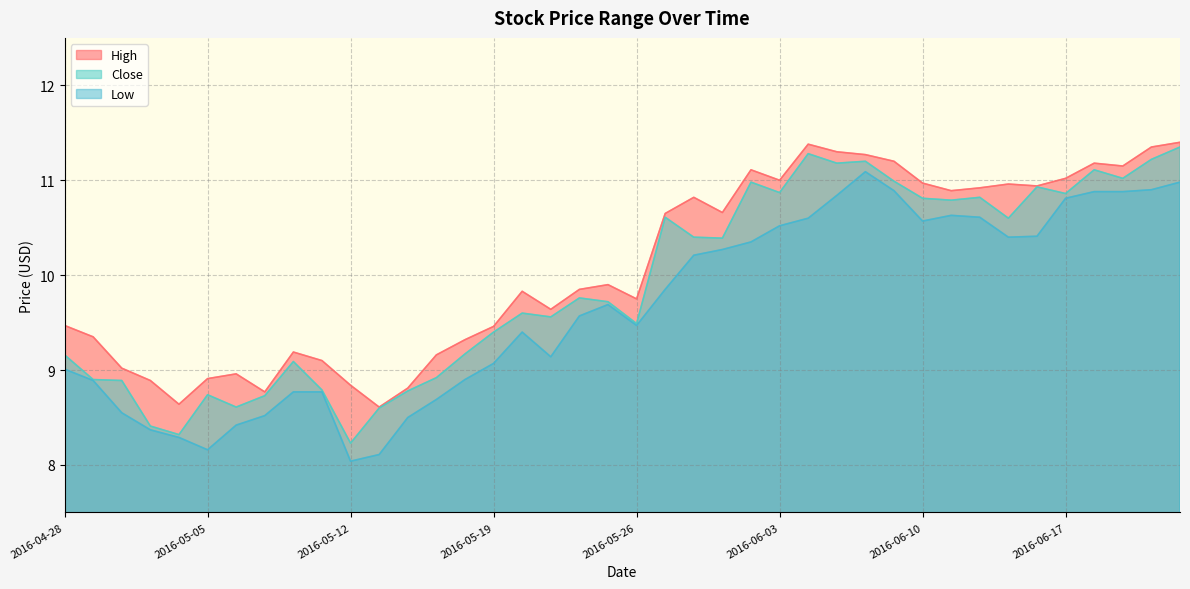

How many values in the Close series exceed 9?

28